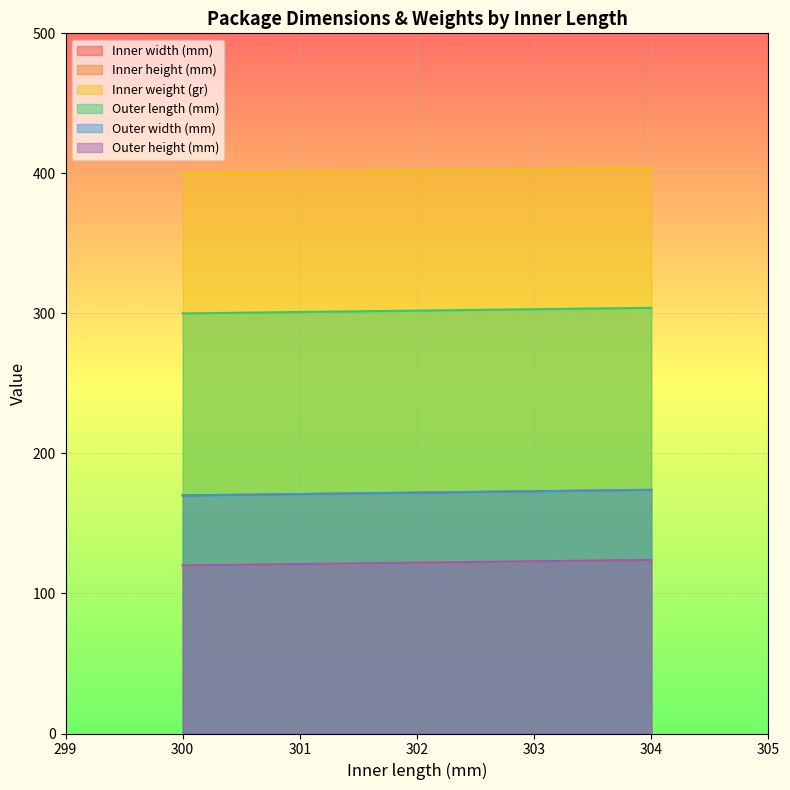

What is the spread (max minus min) of values at 303?

280